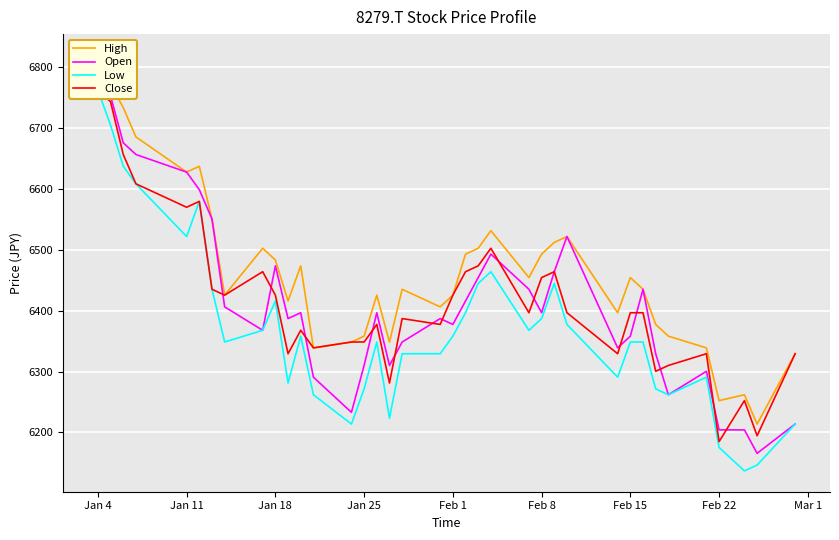

What is the average value of the Close series?

6417.0